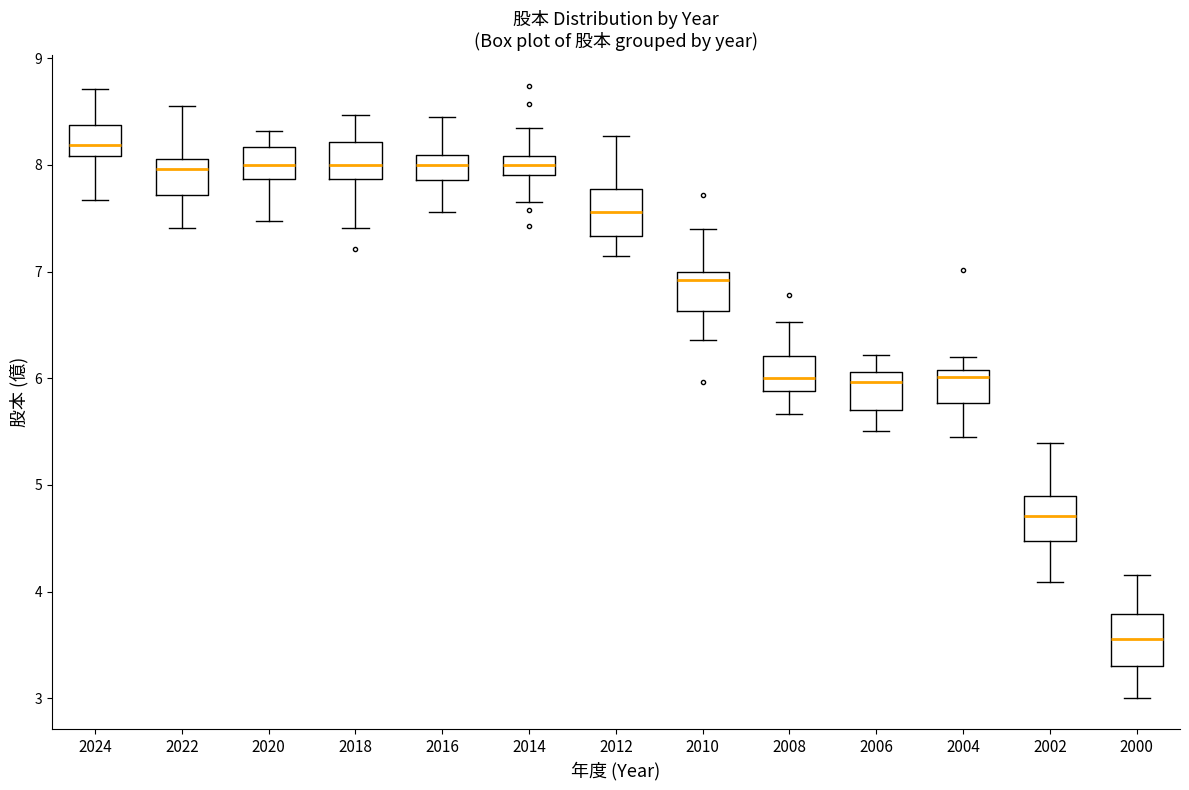

Which box has the highest median line?

2024